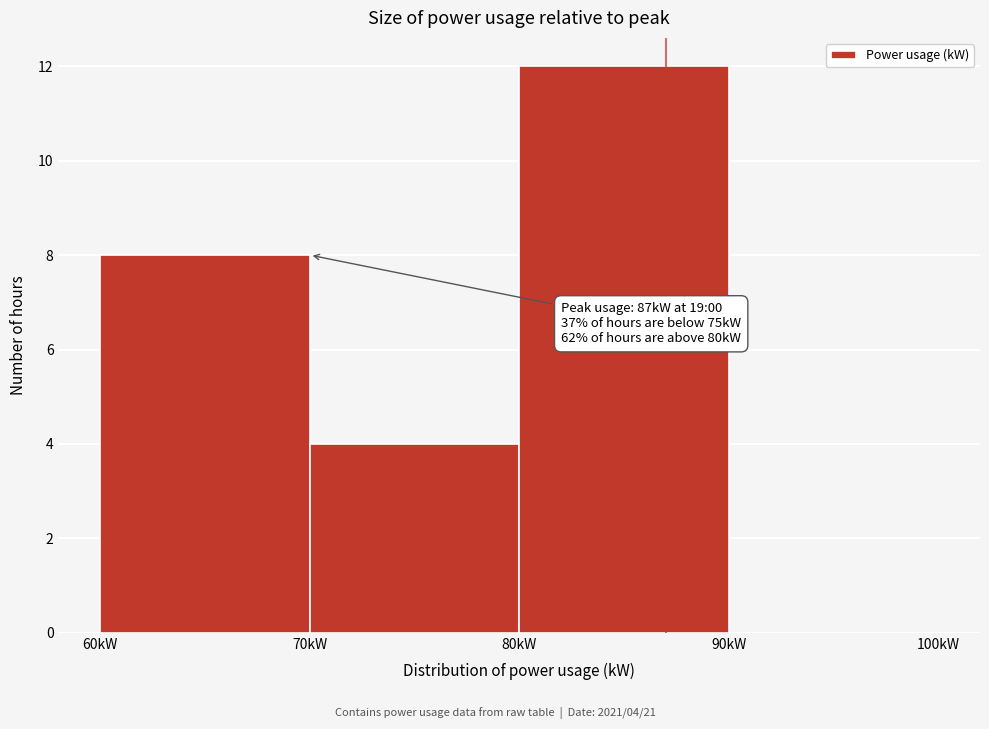

Over which range of the x-axis is the bar tallest?

80 to 90